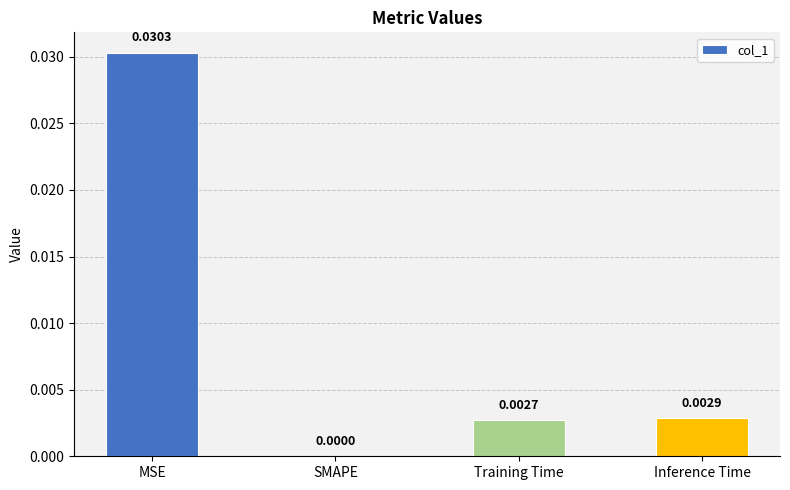

How many series are shown in this chart?

1